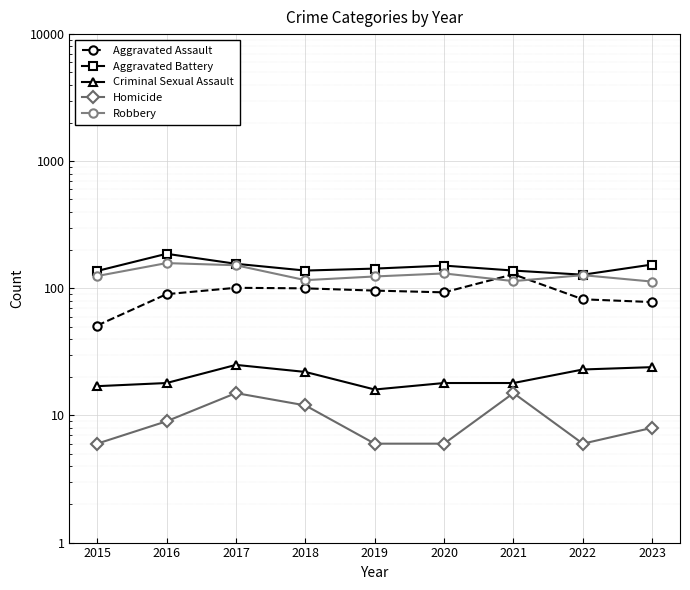

What is the difference between the second highest and minimum values in the Aggravated Assault series?

50